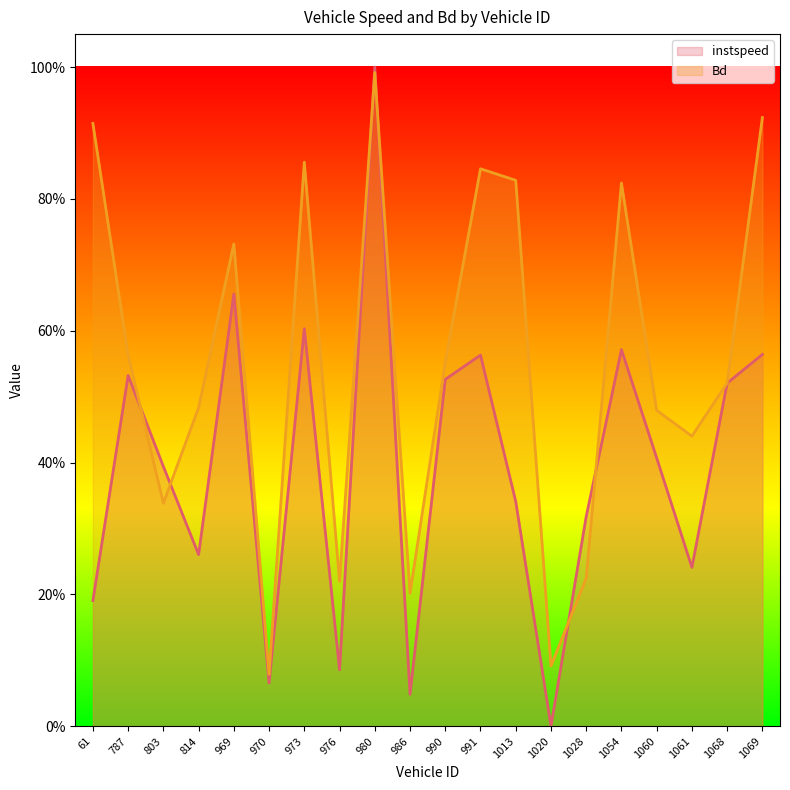

Does the chart display data point markers on the line(s)?

No